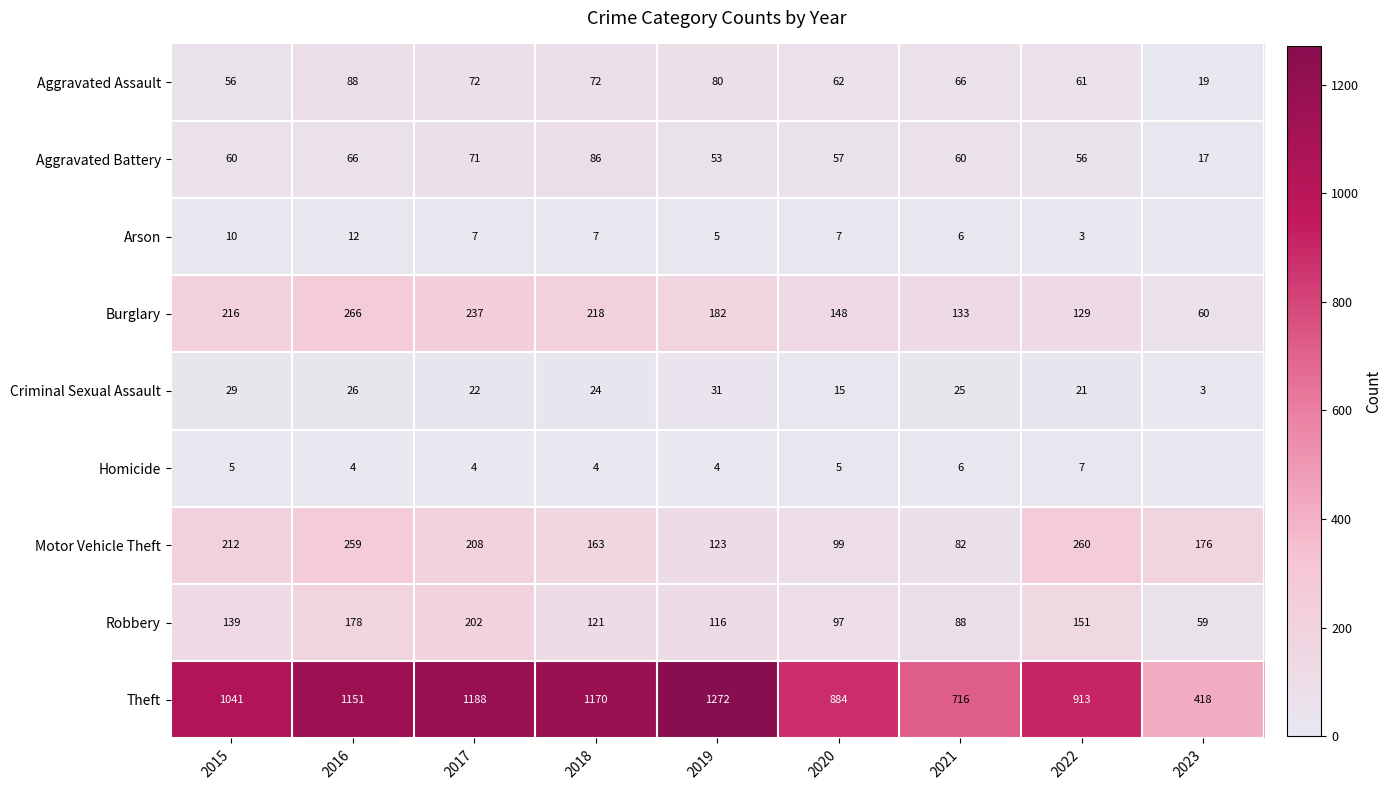

At which label is Criminal Sexual Assault closest to 17?

2020